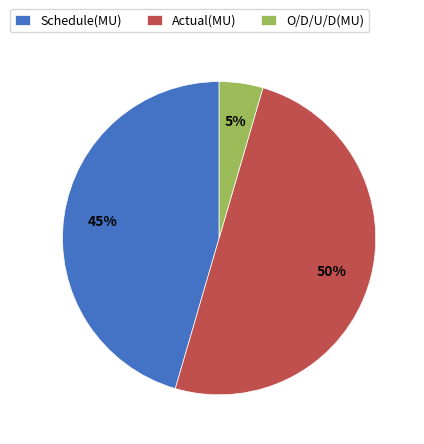

To the nearest percent, what percentage of the pie is Schedule(MU)?

45%